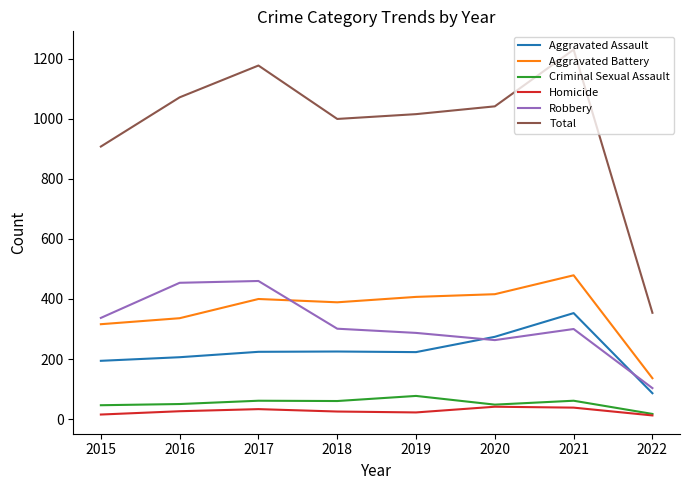

Read the Homicide value at 2022, to the nearest 5.

10